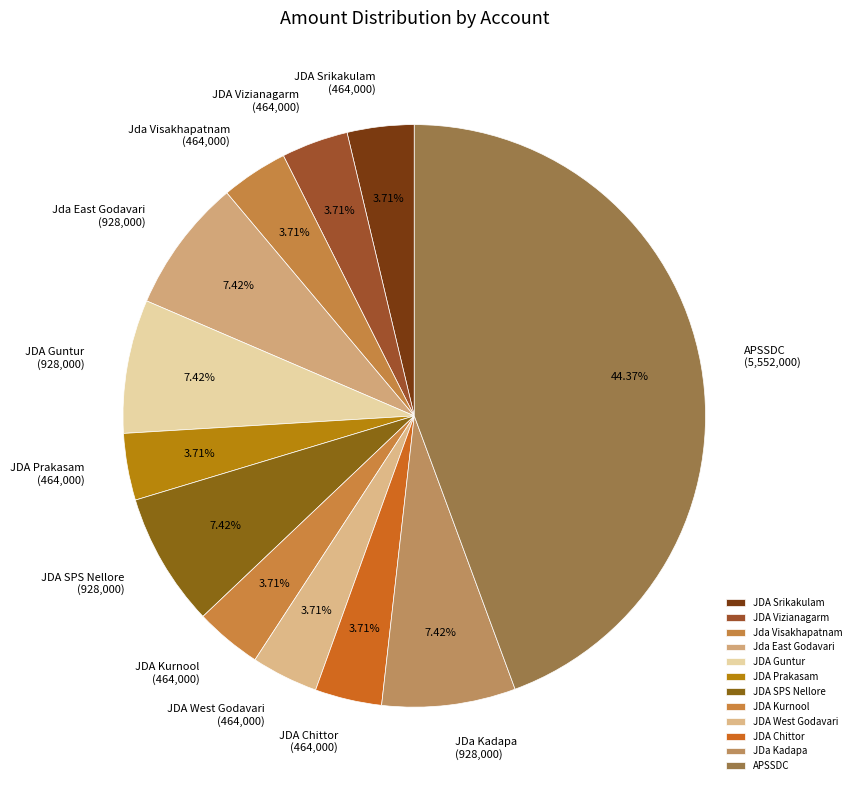

Which slice is the largest?

APSSDC